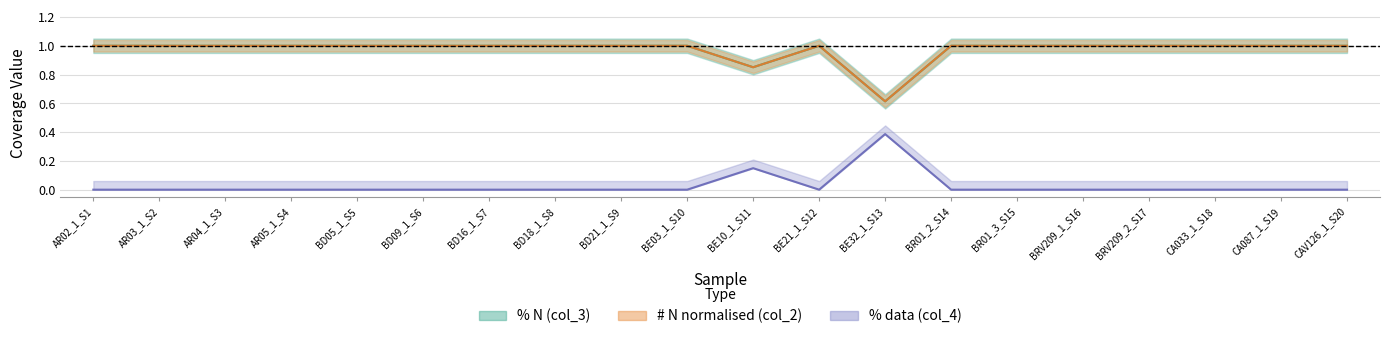

True or false: col_4 and col_2 intersect in this chart.

False